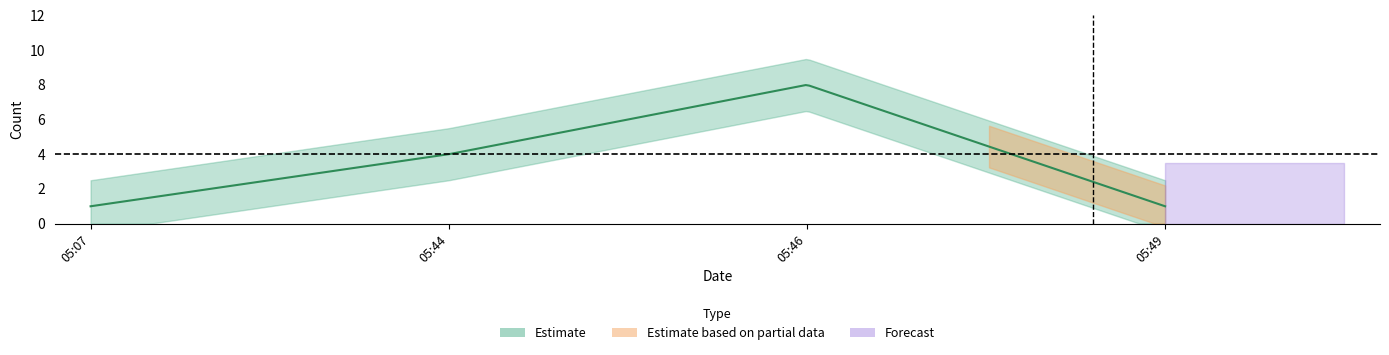

Which has a higher value, 2019-03-13 05:46:00 or 2019-03-13 05:44:00?

2019-03-13 05:46:00